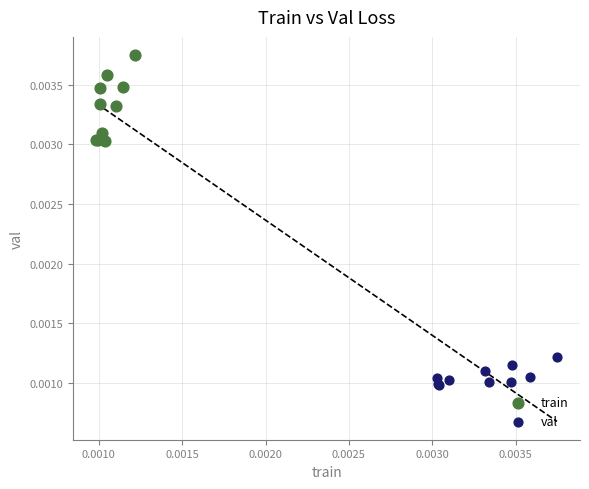

Which series has the largest Y range (max minus min)?

train